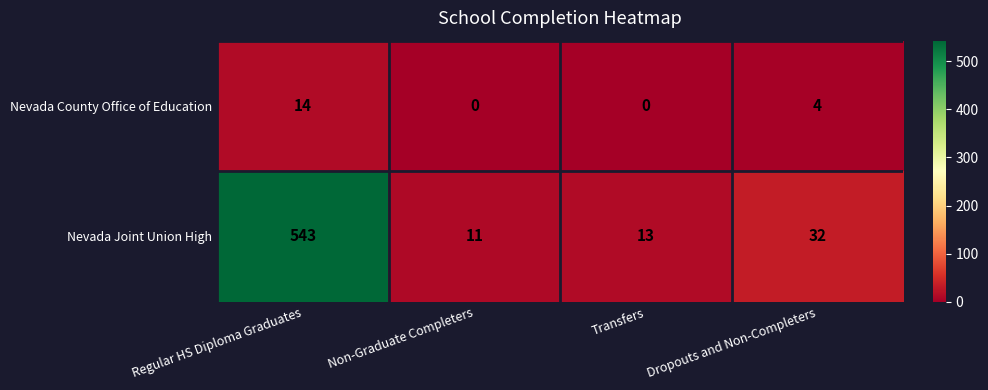

How many positive values does the Nevada County Office of Education series have?

2